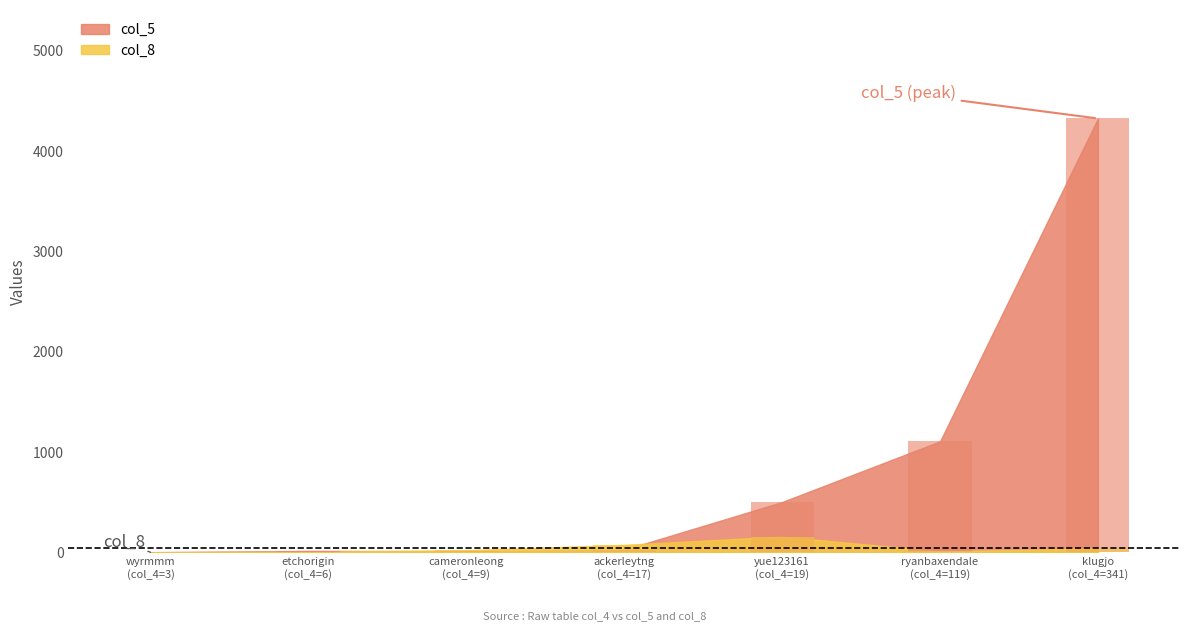

How many data points in col_8 are above 22?

3